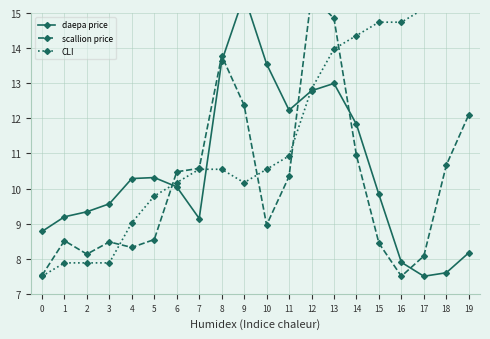

What is the spread (max minus min) of values at 19?

7.3